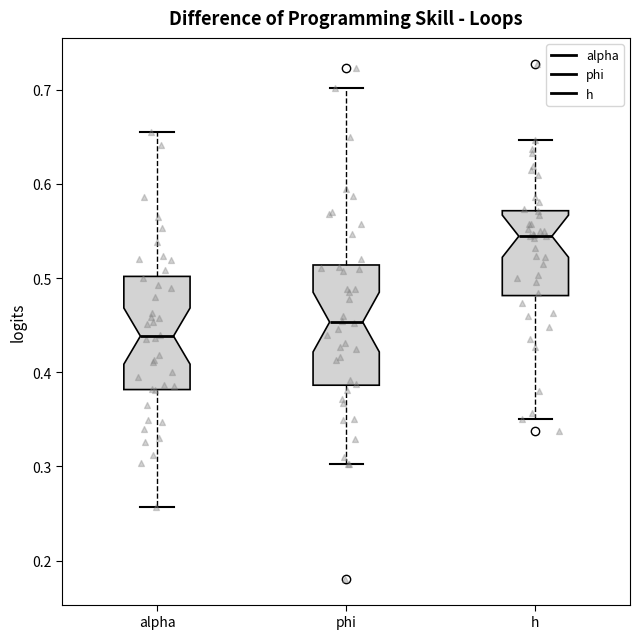

Reading left to right, transcribe this box plot: for each box, give where its median line is, the range the box spans, and where its two whiskers end, as read against the y-axis. The values are not printed on the chart, so give them approximately, as read against the axis.

alpha: median 0.44, box 0.38 to 0.50, whiskers 0.26 to 0.66
phi: median 0.45, box 0.39 to 0.51, whiskers 0.30 to 0.70
h: median 0.54, box 0.48 to 0.57, whiskers 0.35 to 0.65